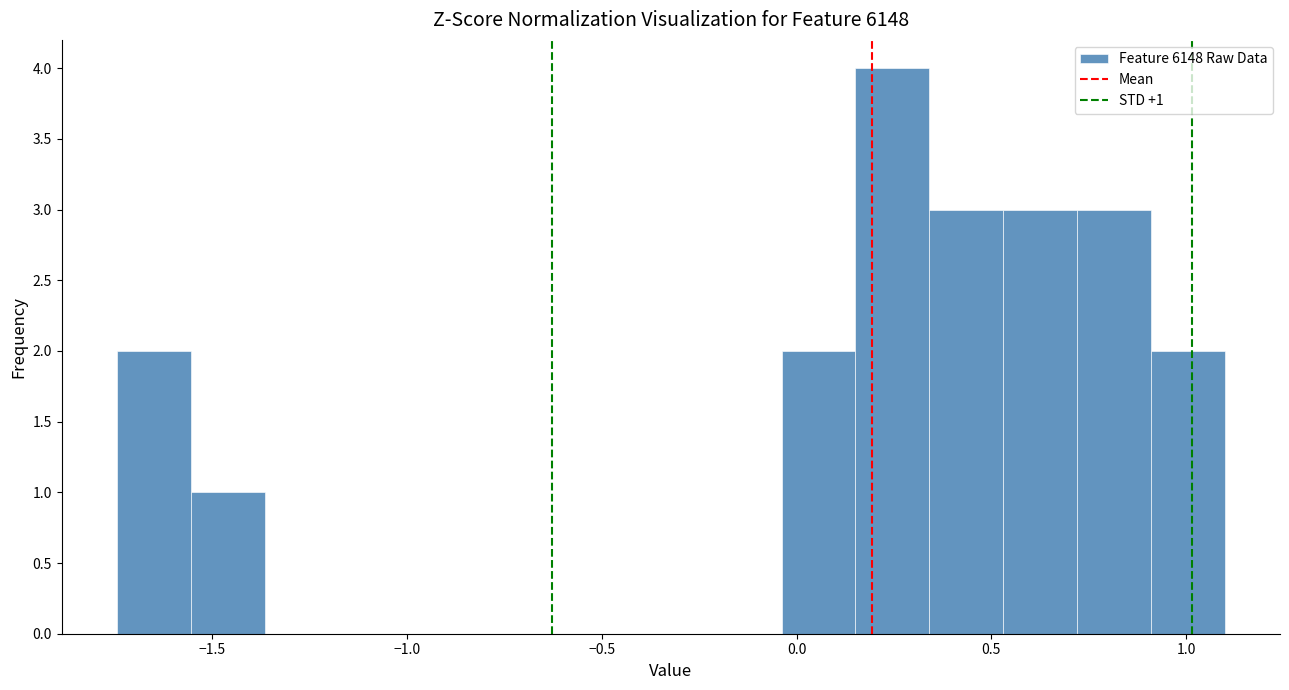

Read against the x-axis, roughly where is the centre of the tallest bar?

0.25